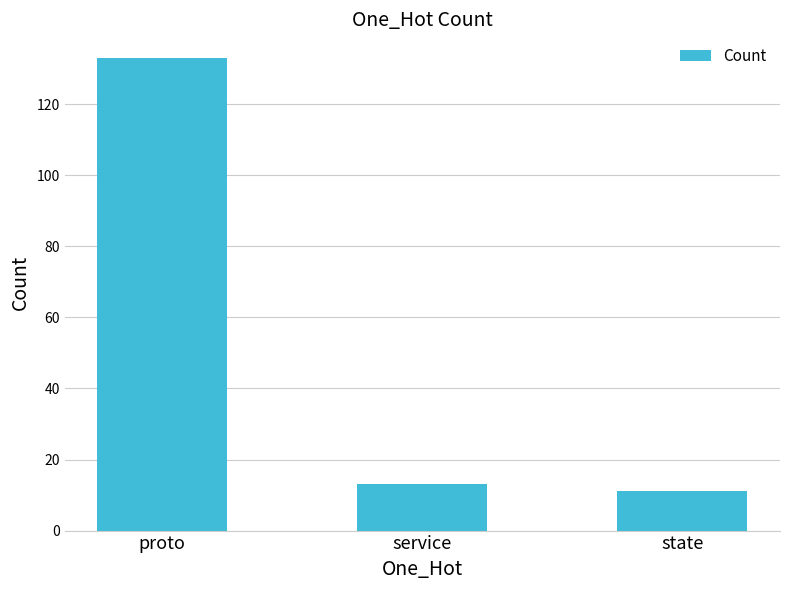

What is the label of the 1st bar from the right?

state